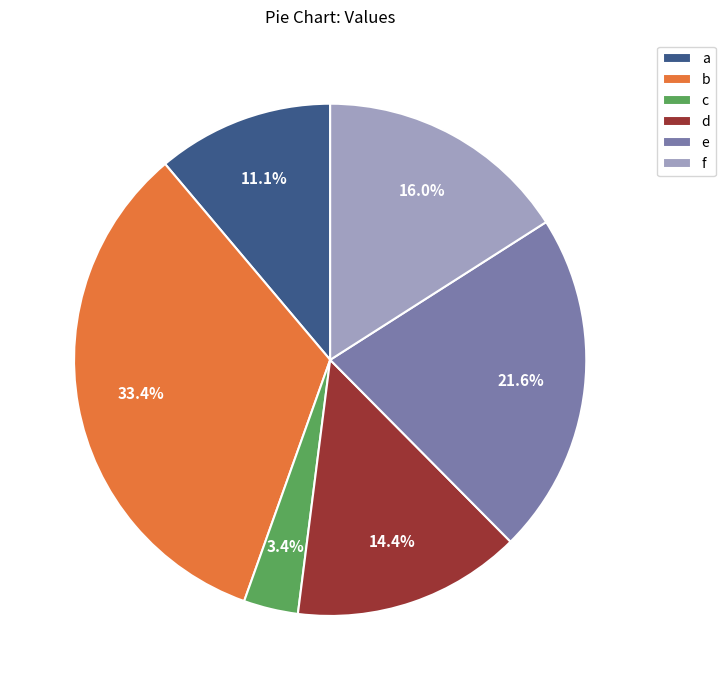

To the nearest percent, what is the combined percentage of d and e?

36%